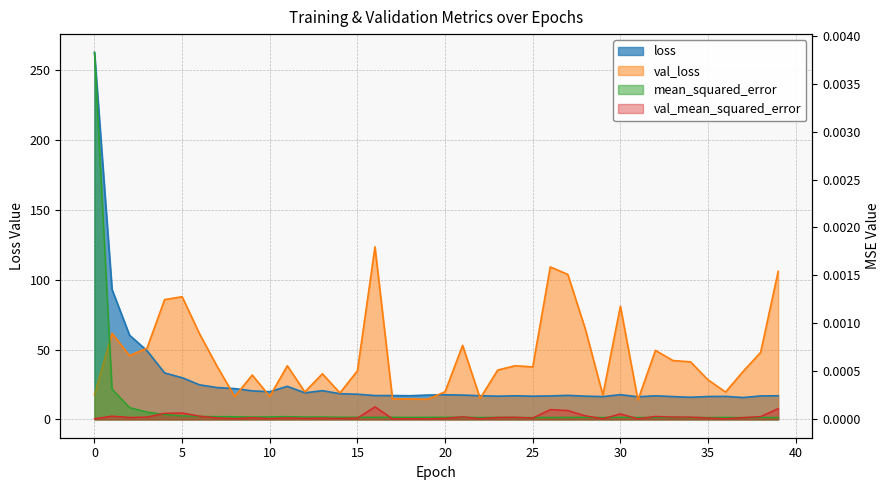

Reading left to right, what are all the values shown in this chart?

loss: 0=262.7	1=93.0	2=60.3	3=49.1	4=33.2	5=29.8	6=24.7	7=22.8	8=22.0	9=20.4	10=19.8	11=23.7	12=19.0	13=20.6	14=18.4	15=18.0	16=17.0	17=17.1	18=16.9	19=17.4	20=17.6	21=17.4	22=16.9	23=16.6	24=16.9	25=16.6	26=16.8	27=17.2	28=16.6	29=16.3	30=17.7	31=16.2	32=16.9	33=16.3	34=15.8	35=16.4	36=16.5	37=15.6	38=16.8	39=16.9
val_loss: 0=17.5	1=61.6	2=45.7	3=51.1	4=85.7	5=87.8	6=61.1	7=37.9	8=16.3	9=31.7	10=16.4	11=38.4	12=19.6	13=32.7	14=18.9	15=34.8	16=123.5	17=14.7	18=14.7	19=14.4	20=19.8	21=53.0	22=15.0	23=35.3	24=38.4	25=37.6	26=109.2	27=103.8	28=64.7	29=17.4	30=81.0	31=13.9	32=49.4	33=42.1	34=41.2	35=28.3	36=19.6	37=34.3	38=48.0	39=106.0
mean_squared_error: 0=0.0	1=0.0	2=0.0	3=0.0	4=0.0	5=0.0	6=0.0	7=0.0	8=0.0	9=0.0	10=0.0	11=0.0	12=0.0	13=0.0	14=0.0	15=0.0	16=0.0	17=0.0	18=0.0	19=0.0	20=0.0	21=0.0	22=0.0	23=0.0	24=0.0	25=0.0	26=0.0	27=0.0	28=0.0	29=0.0	30=0.0	31=0.0	32=0.0	33=0.0	34=0.0	35=0.0	36=0.0	37=0.0	38=0.0	39=0.0
val_mean_squared_error: 0=0.0	1=0.0	2=0.0	3=0.0	4=0.0	5=0.0	6=0.0	7=0.0	8=0.0	9=0.0	10=0.0	11=0.0	12=0.0	13=0.0	14=0.0	15=0.0	16=0.0	17=0.0	18=0.0	19=0.0	20=0.0	21=0.0	22=0.0	23=0.0	24=0.0	25=0.0	26=0.0	27=0.0	28=0.0	29=0.0	30=0.0	31=0.0	32=0.0	33=0.0	34=0.0	35=0.0	36=0.0	37=0.0	38=0.0	39=0.0